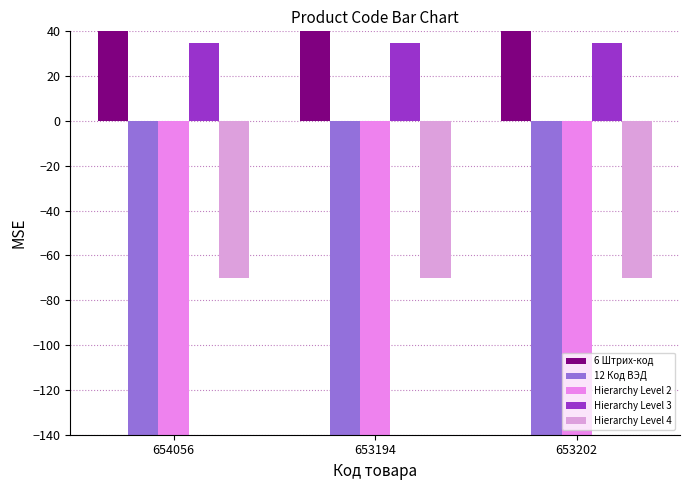

What position from the left is 653194?

2